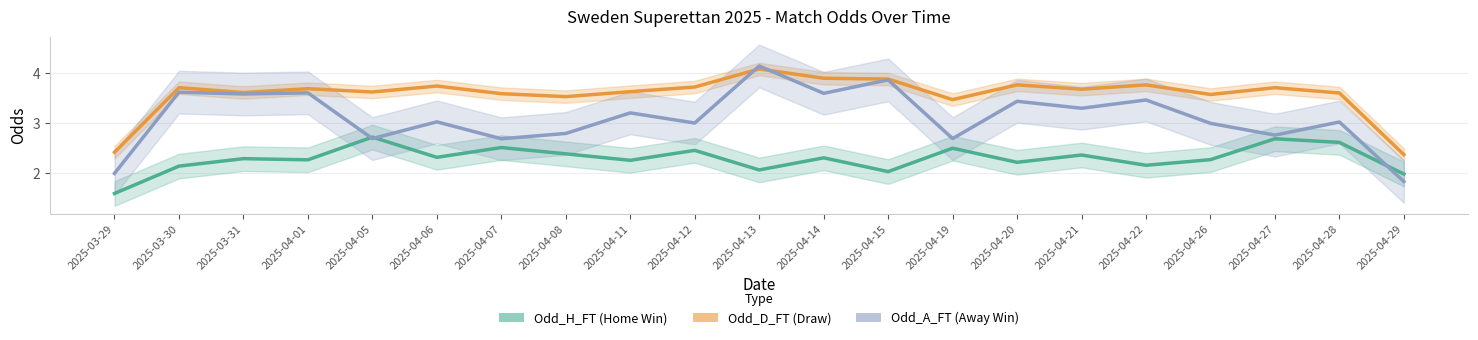

How many interior local peaks does the Odd_H_FT series have?

8